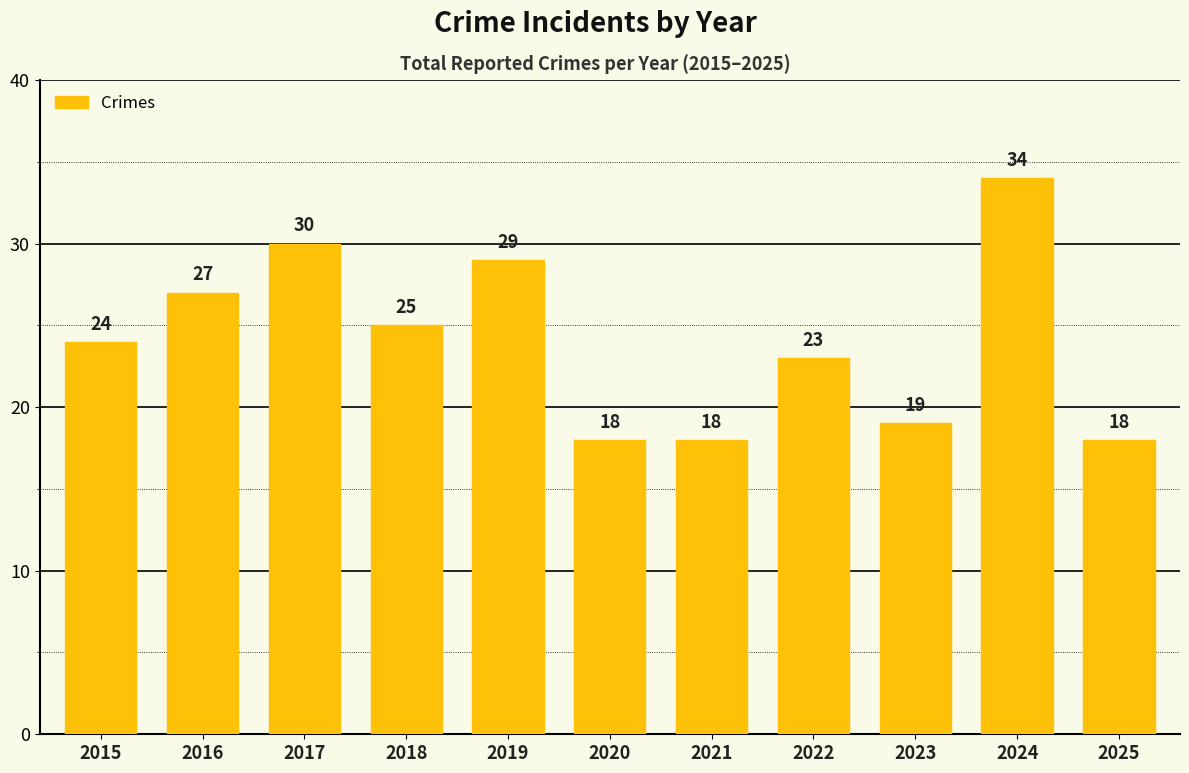

The value at 2018 is 45. True or false?

False